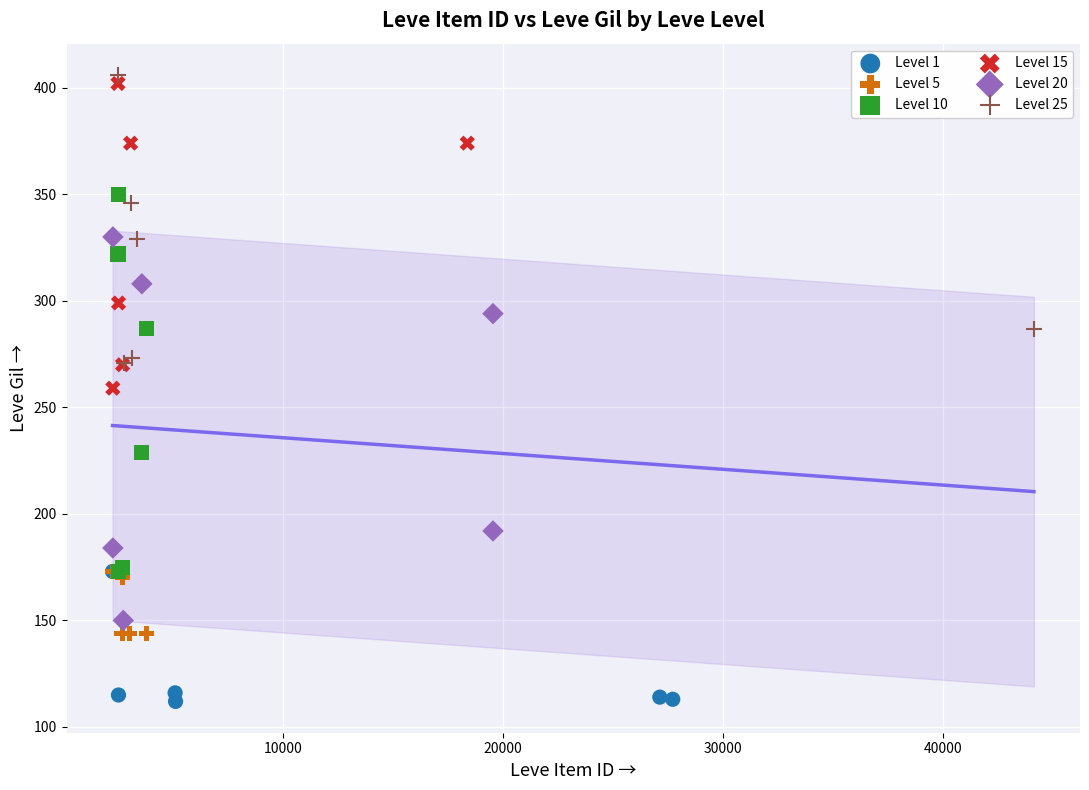

Which series reaches the minimum Y coordinate?

Level 1